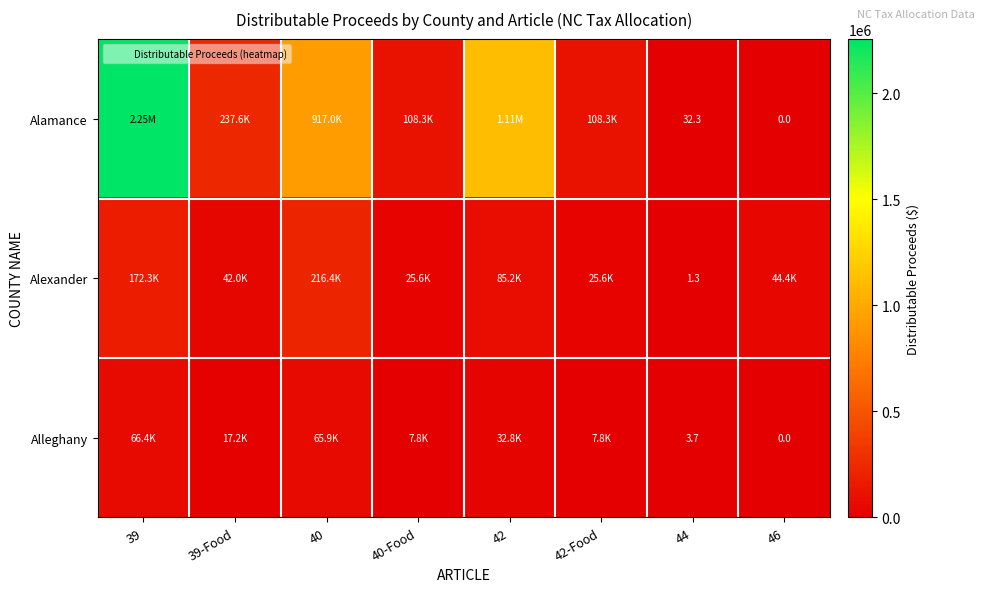

List the labels in order of Alamance value, smallest first.

46, 44, 40-Food, 42-Food, 39-Food, 40, 42, 39